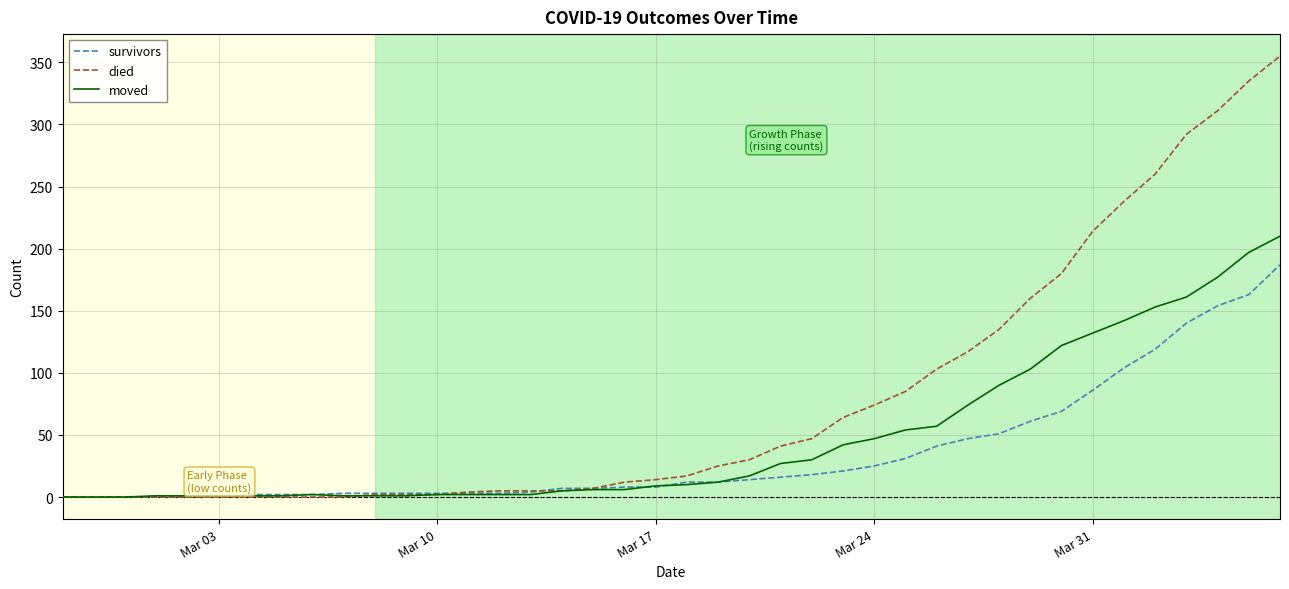

Which series has the widest spread of values?

died